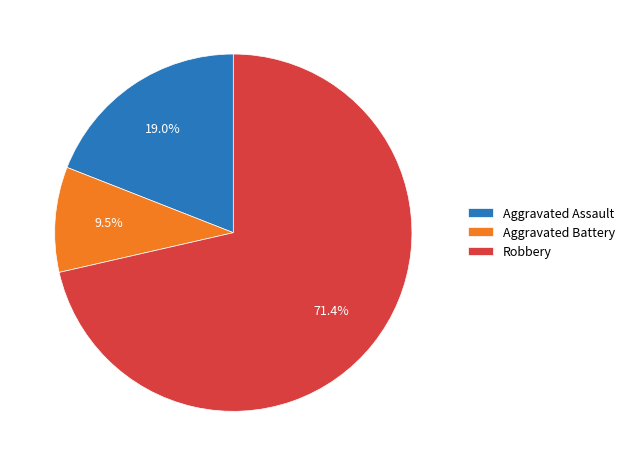

What percentage do Robbery and Aggravated Battery together represent?

81.0%